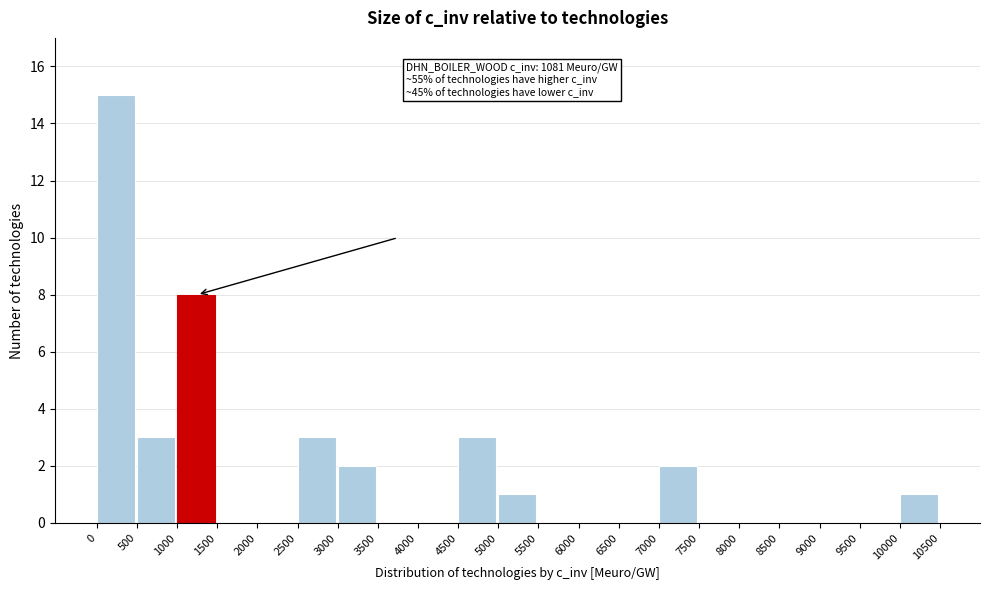

Over which range of the x-axis is the bar tallest?

0 to 500